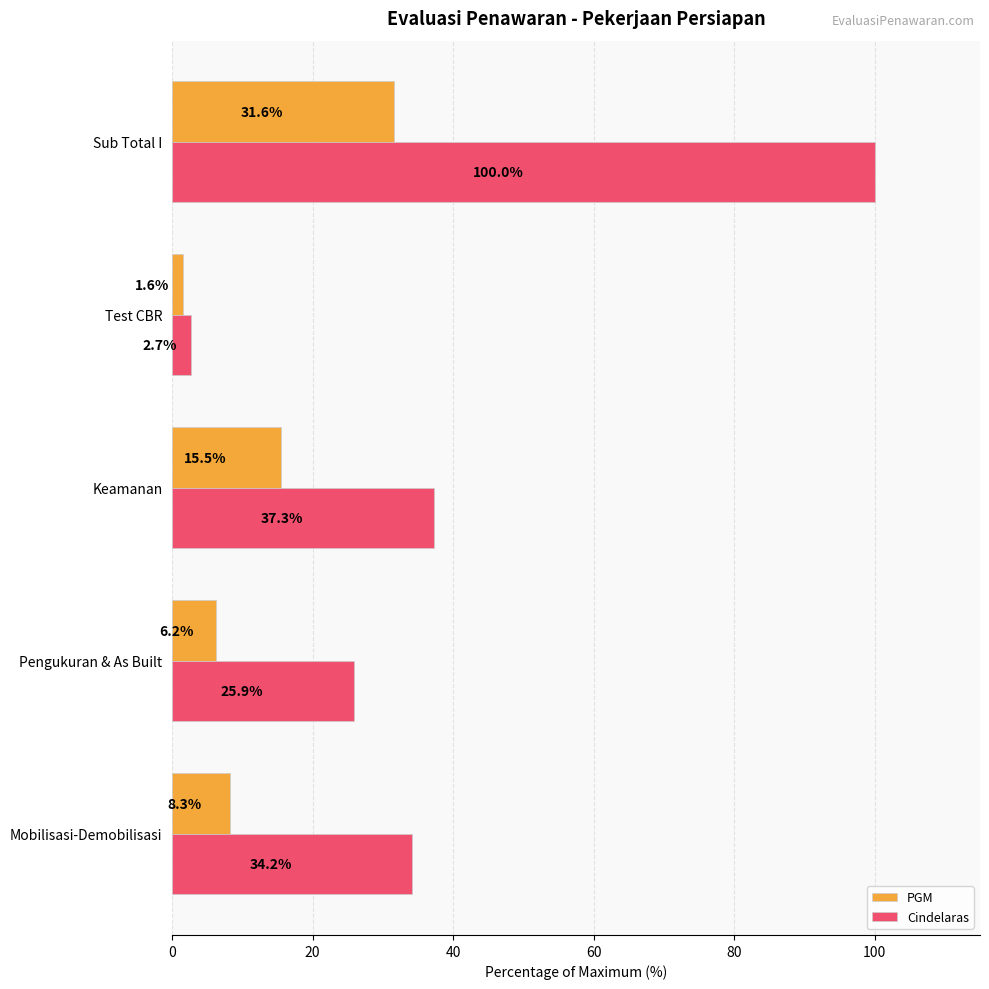

At which label is Cindelaras closest to 51?

Keamanan